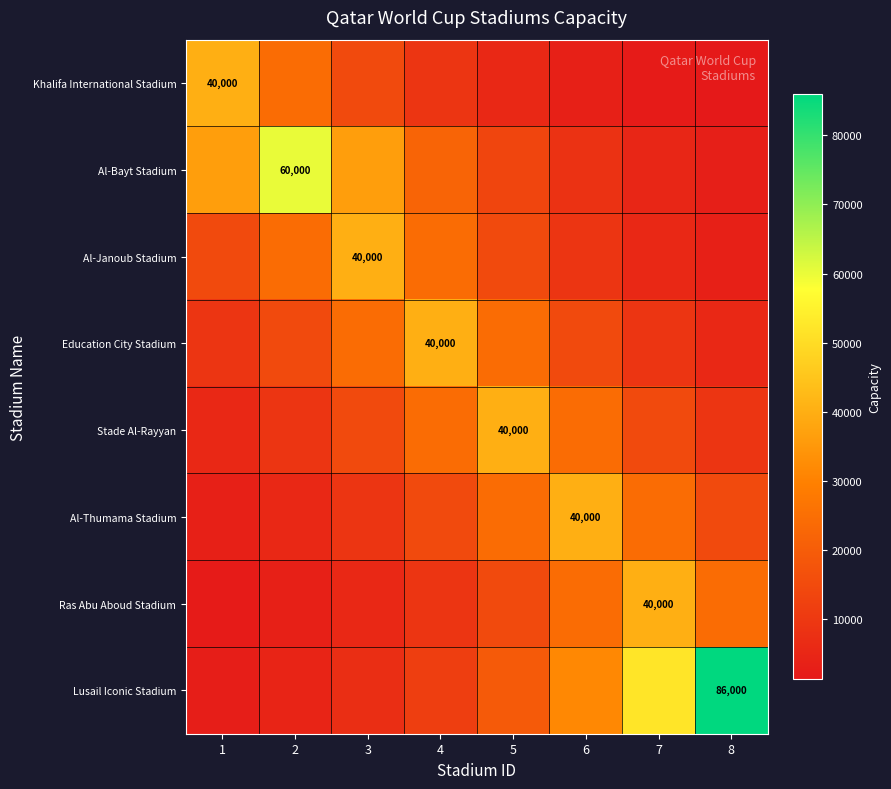

What is the highest value of the Khalifa International Stadium series?

40000.0